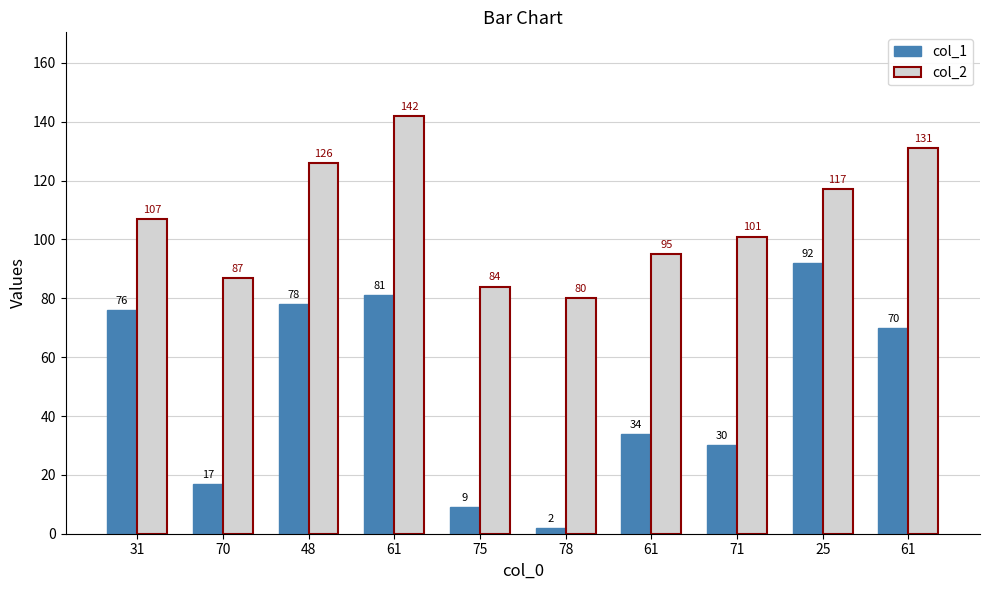

How many data points in col_2 are less than 107?

5